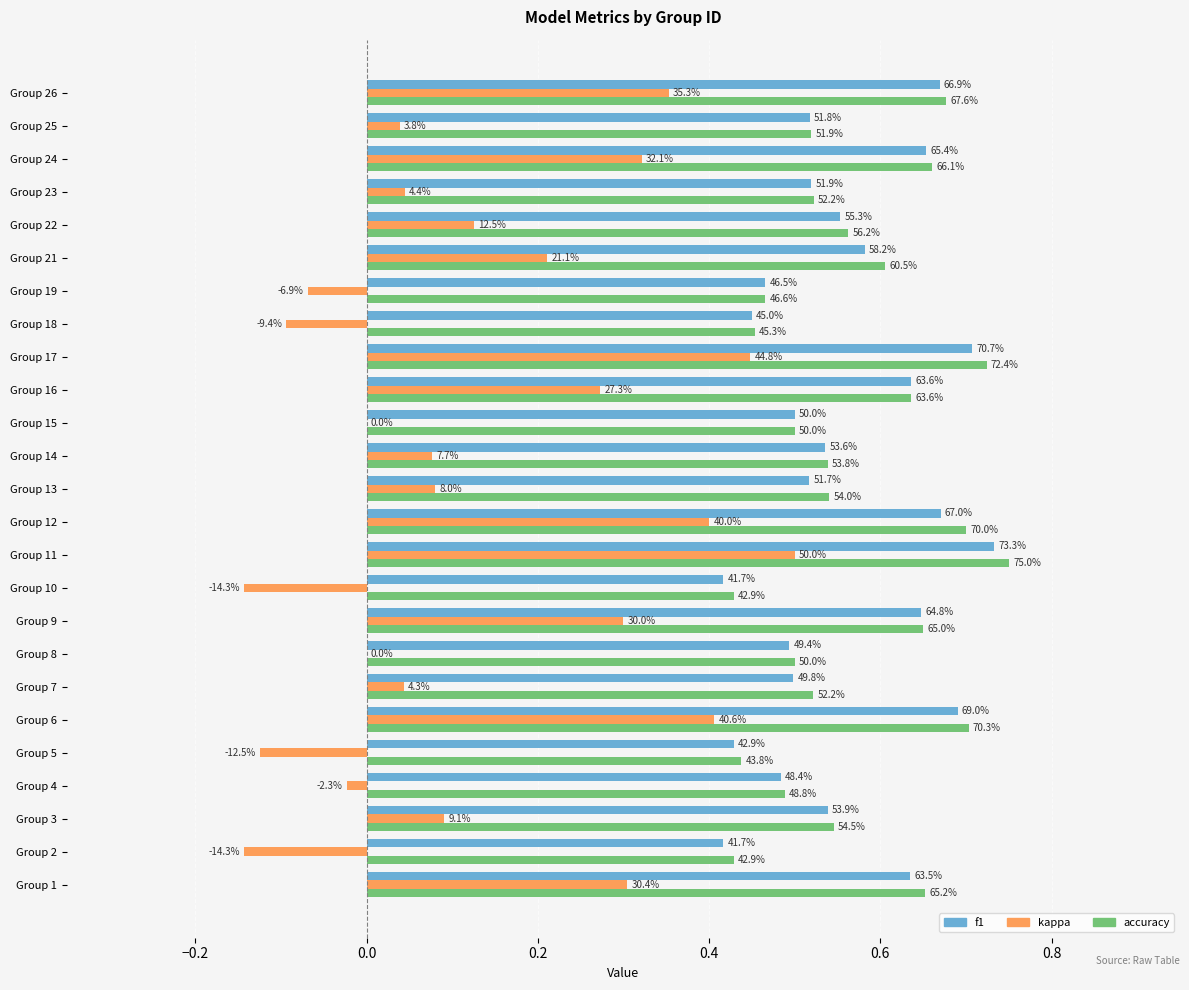

What are all the series names shown in the legend?

f1, kappa, accuracy